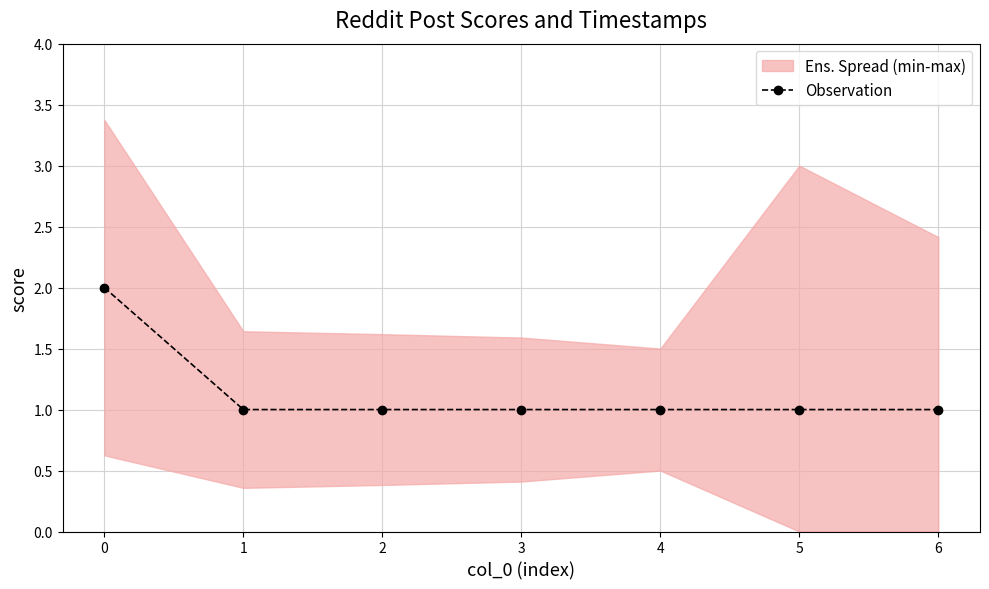

What is the greatest value displayed?

2